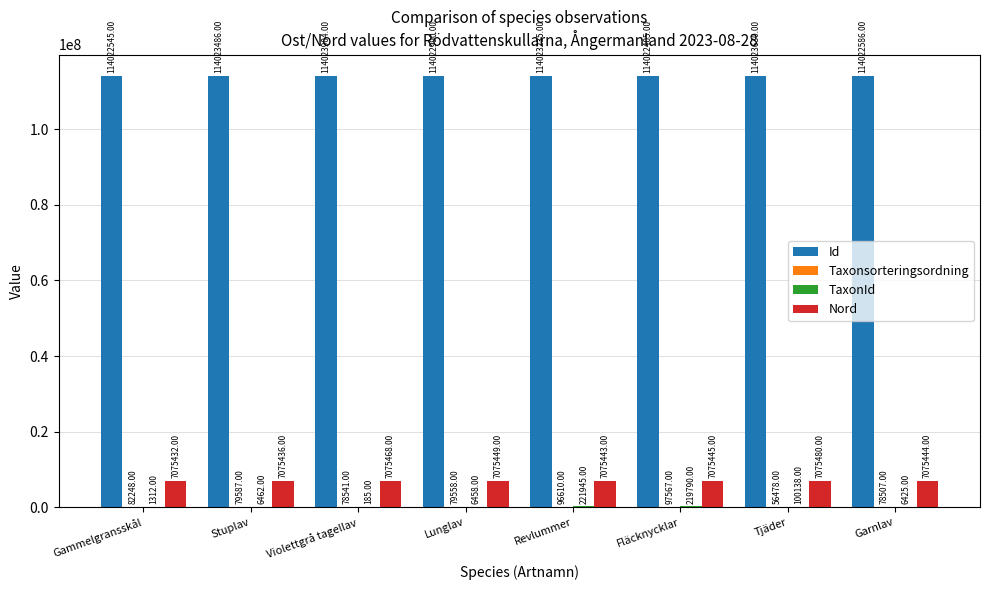

Which category has the highest value in the Id series?

Violettgrå tagellav